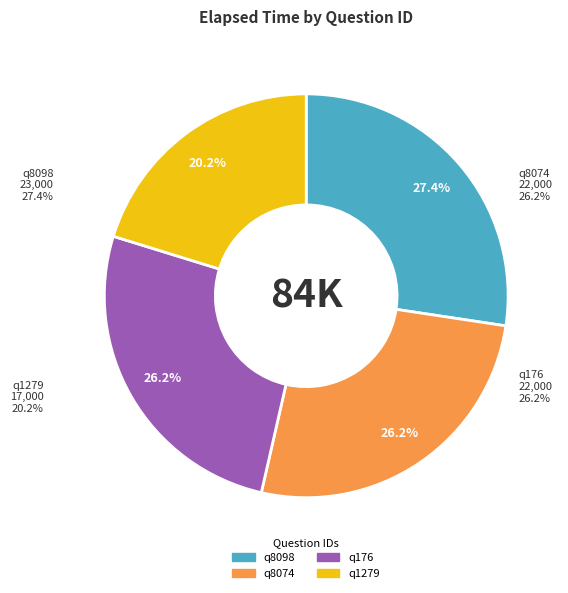

True or false: q8098 accounts for 17% of the total.

False